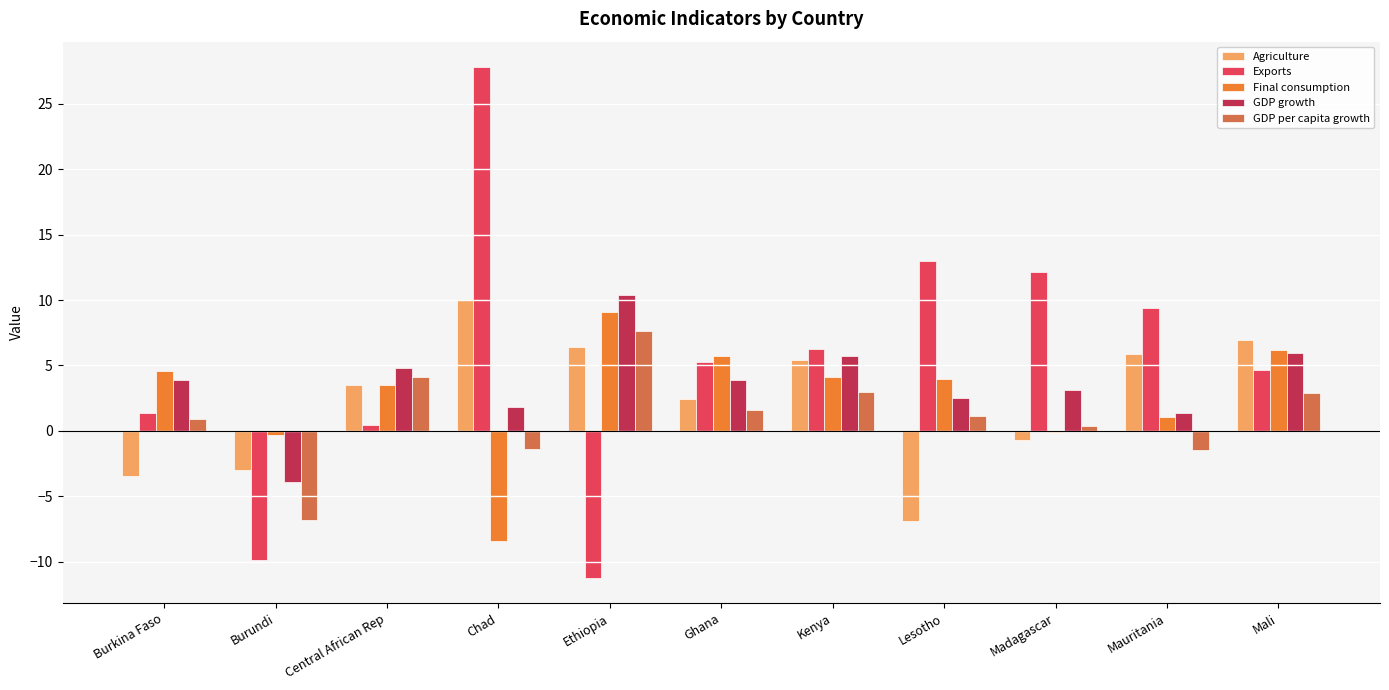

What is the total value across all series at Mali?

26.6